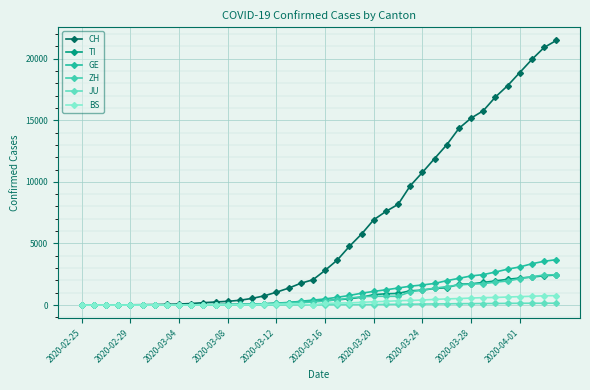

Is this an area chart (filled region under the line)?

No